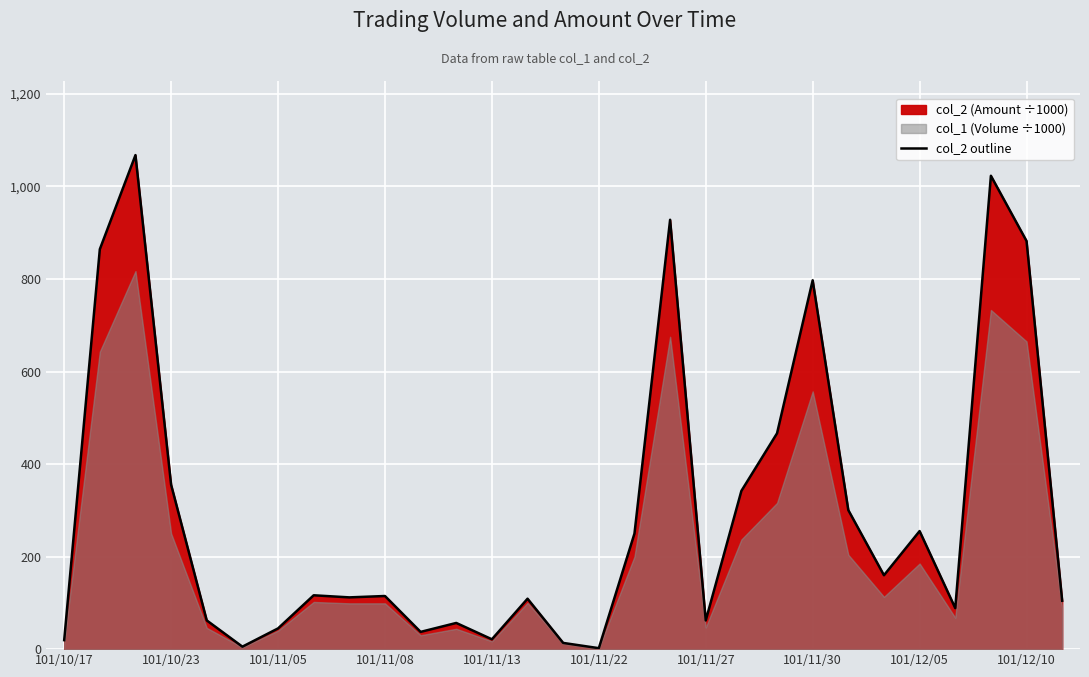

How many points are higher than both their immediate neighbors (excluding endpoints)?

9